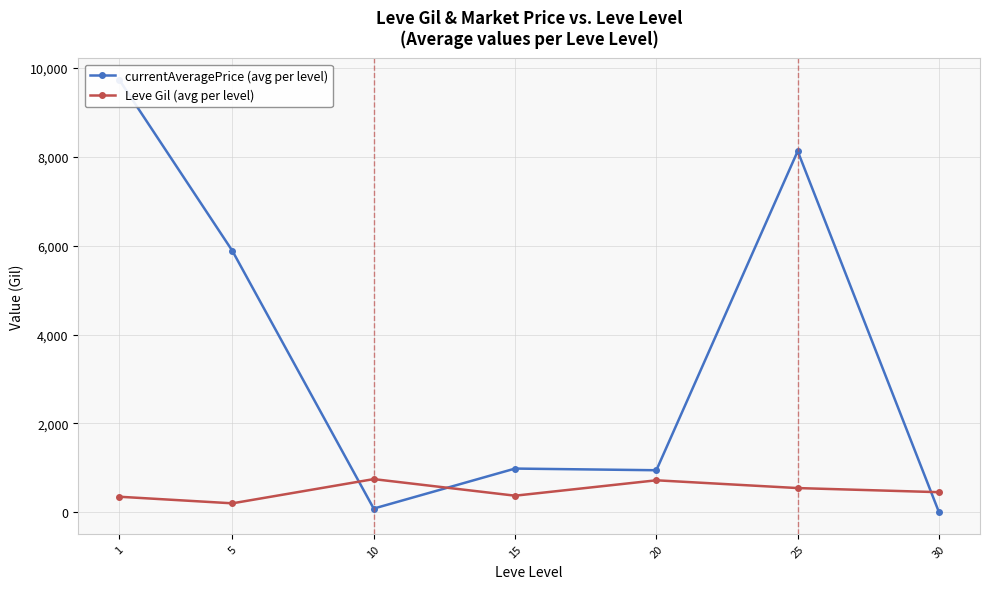

The Leve Gil (avg per level) series shows 545.0 at 25. True or false?

True